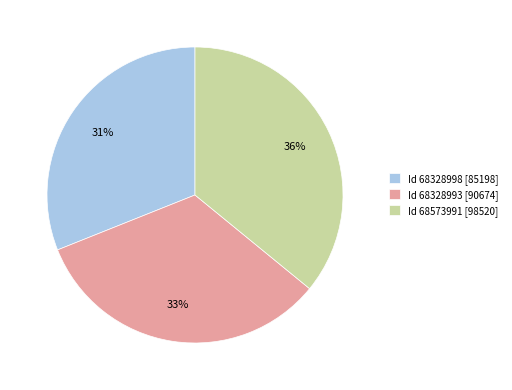

Does Id 68328993 [90674] account for over 50% of the chart?

No